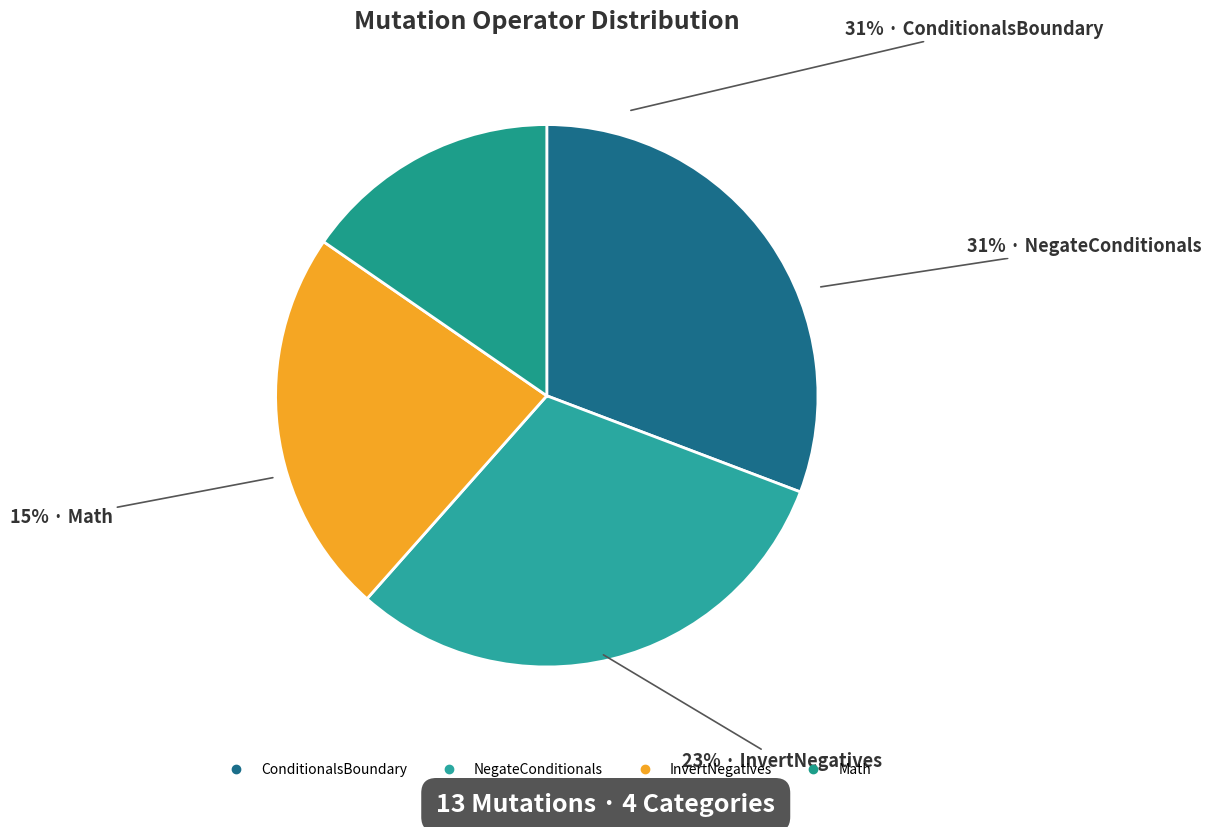

Combined, do NegateConditionals and InvertNegatives account for over 50%?

Yes